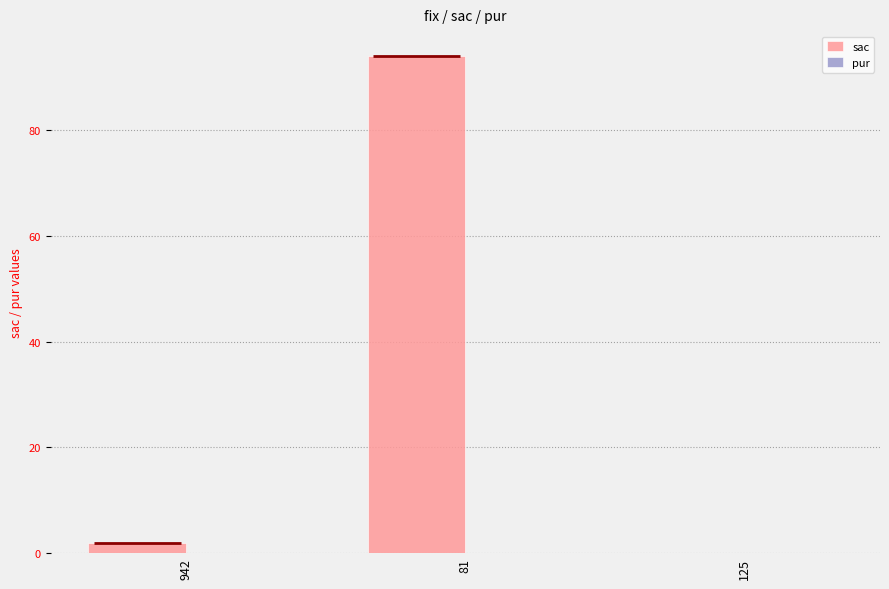

Reading left to right, transcribe all the data shown in this chart.

sac: 2	94	0
pur: 0	0	0